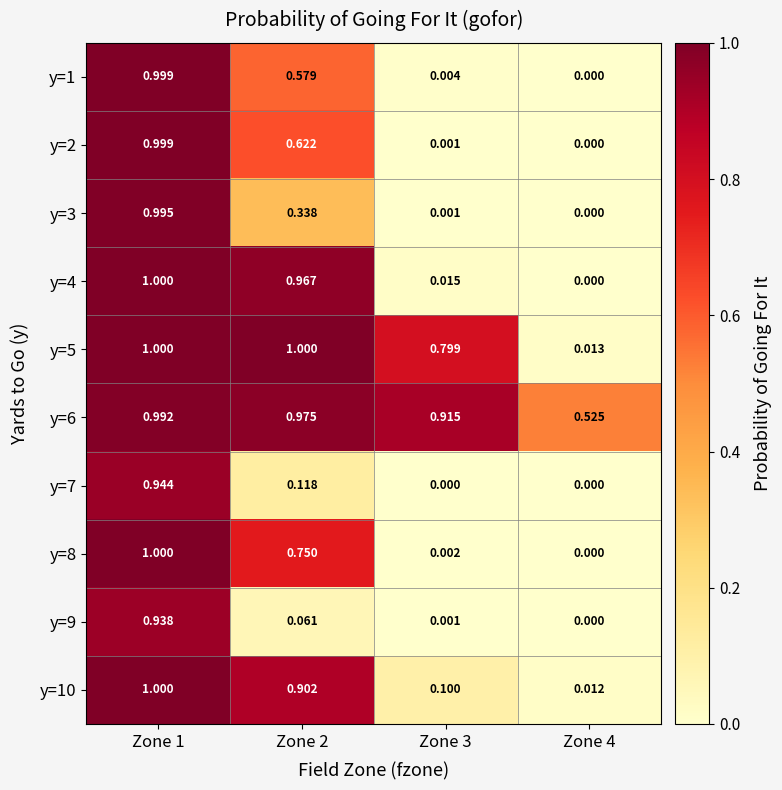

Is the value of y=1 at Zone 2 greater than the value of y=10 at Zone 1?

No